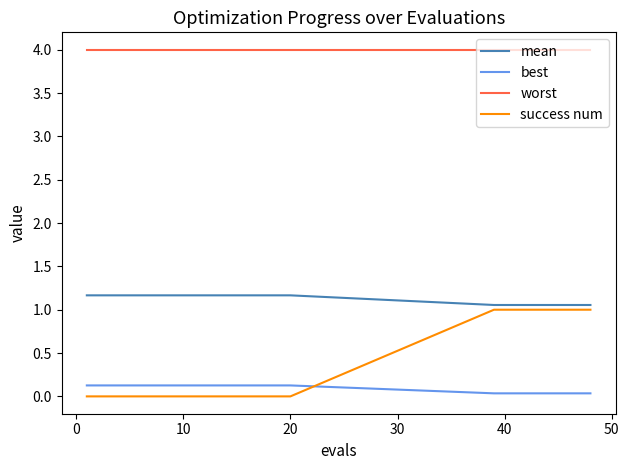

Which series has the largest range (max minus min)?

success num